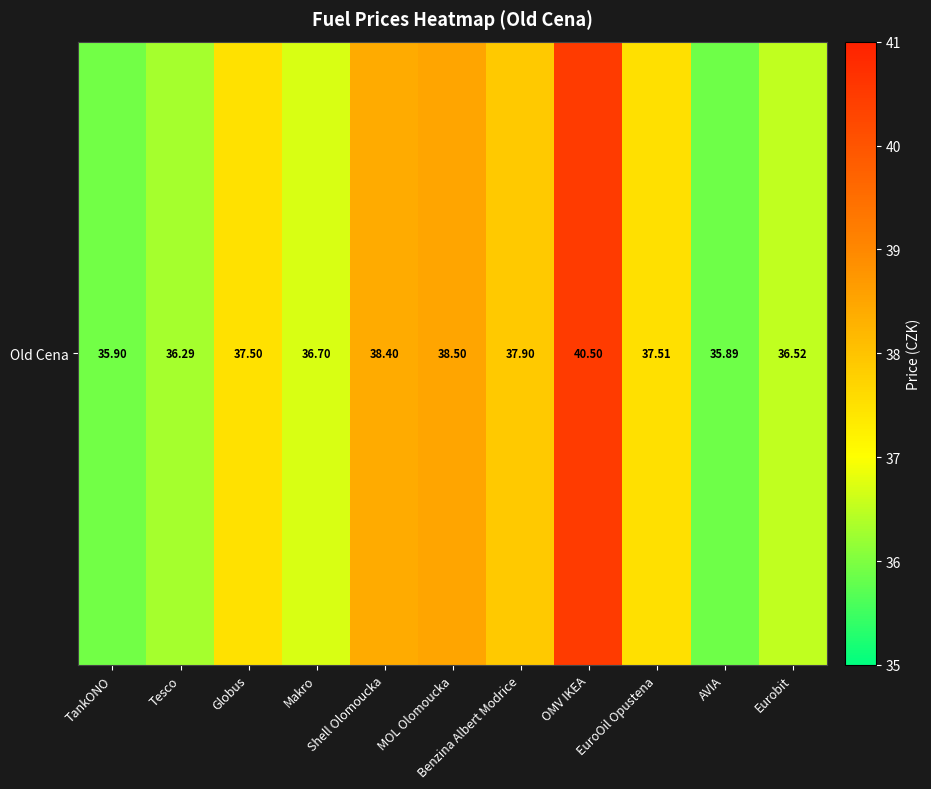

What is the smallest value displayed?

35.9